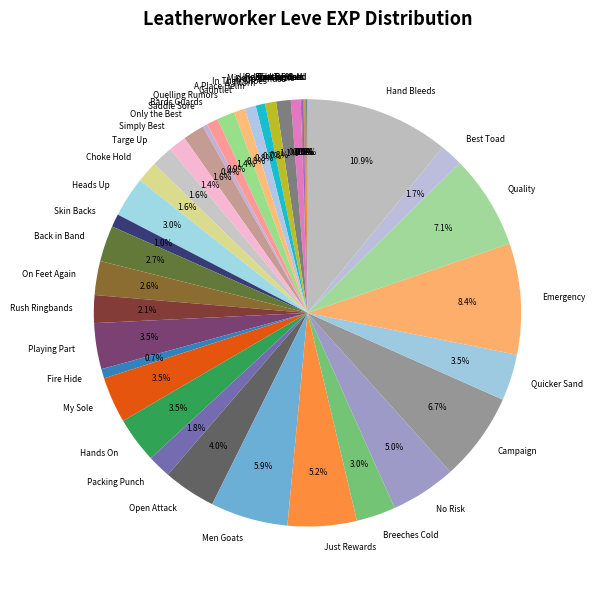

What percentage is the Men Goats slice, to the nearest percent?

6%